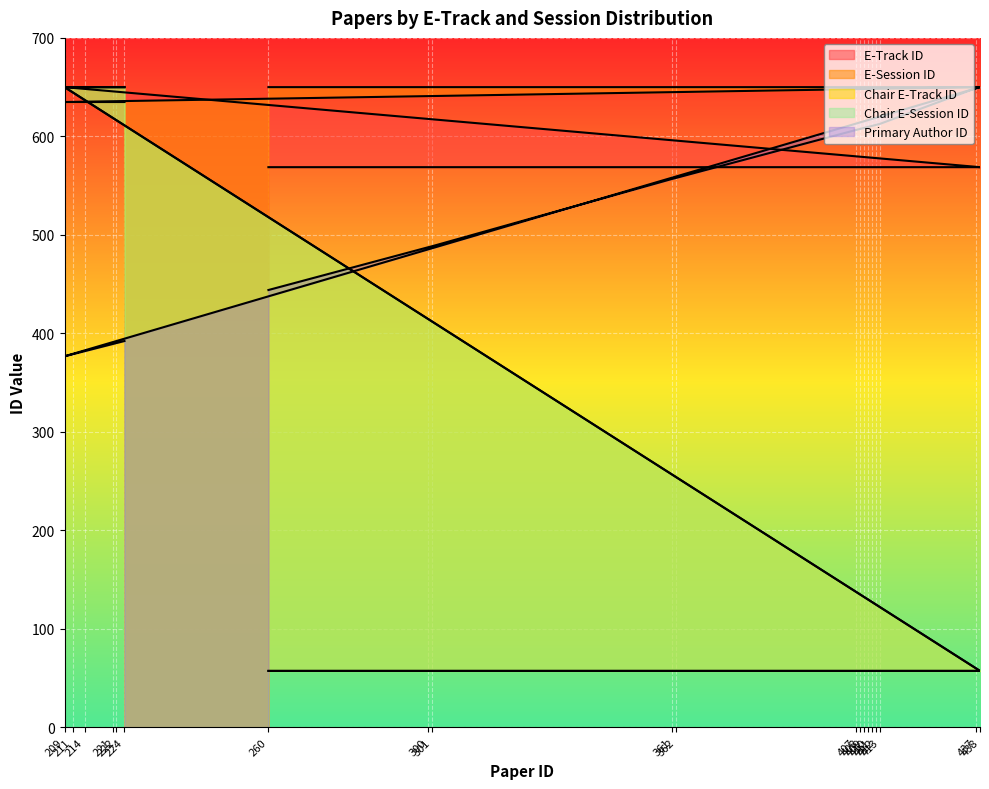

What is the highest value of the E-Track ID series?

650.0